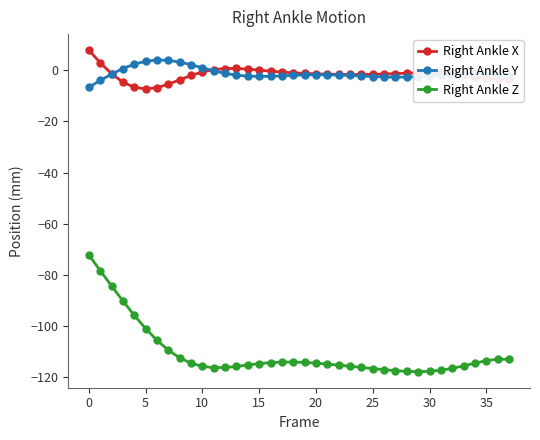

What is the greatest value displayed?

7.8